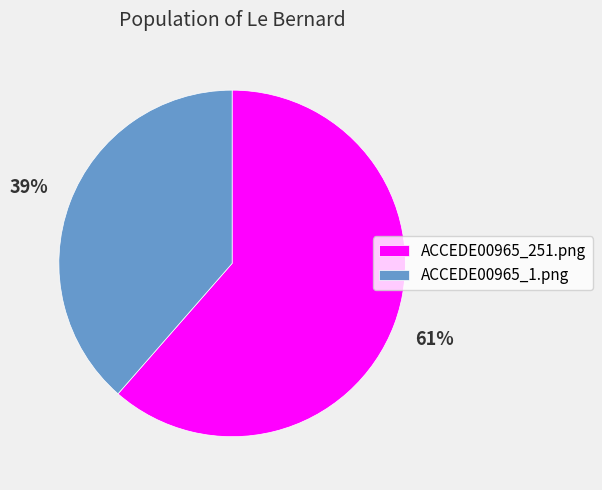

What percentage is the ACCEDE00965_251.png slice, to the nearest percent?

61%